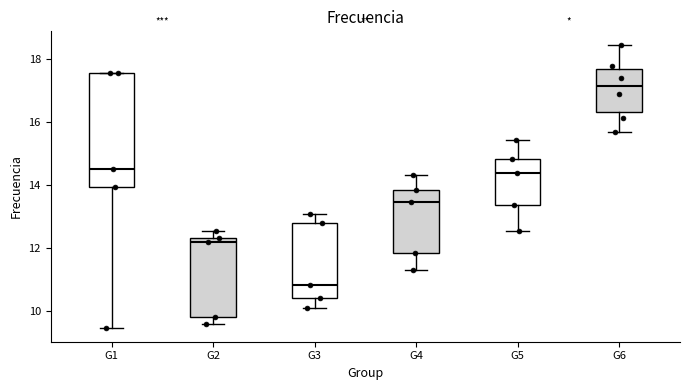

Where is the upper edge of the box for G5 on the y-axis? The values are not printed on the chart, so give them approximately, as read against the axis.

14.8